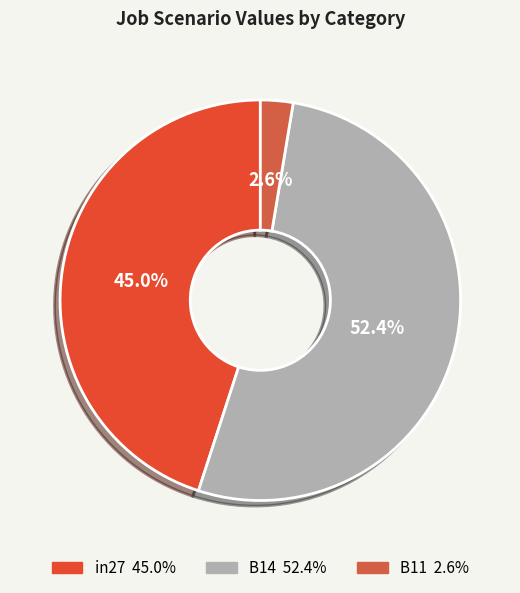

To the nearest percent, what portion does in27 represent?

45%